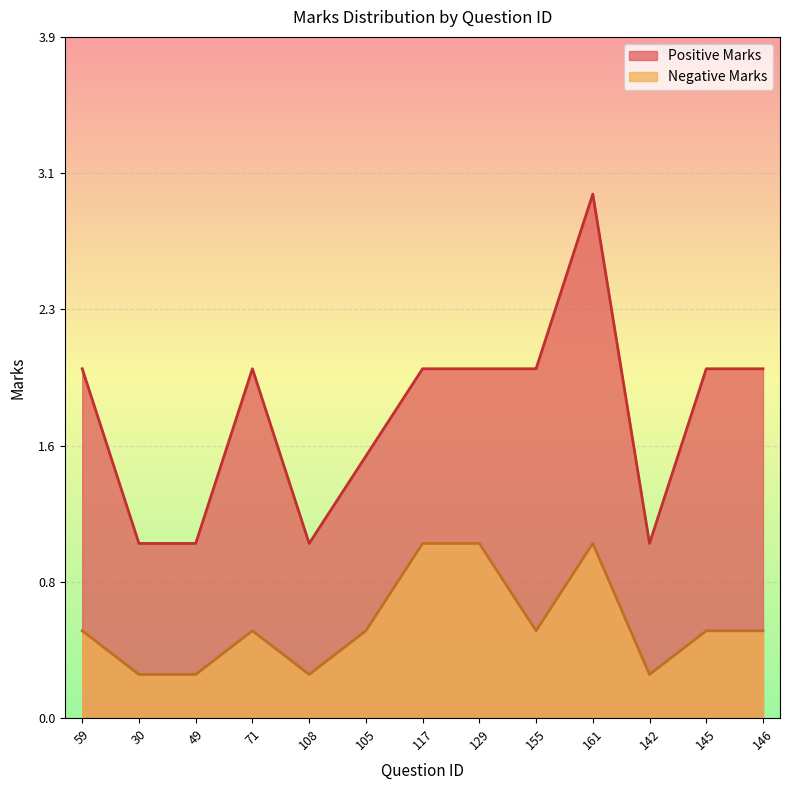

Reading left to right, what are all the values shown in this chart?

Positive Marks: 59=2.0	30=1.0	49=1.0	71=2.0	108=1.0	105=1.5	117=2.0	129=2.0	155=2.0	161=3.0	142=1.0	145=2.0	146=2.0
Negative Marks: 59=0.5	30=0.2	49=0.2	71=0.5	108=0.2	105=0.5	117=1.0	129=1.0	155=0.5	161=1.0	142=0.2	145=0.5	146=0.5